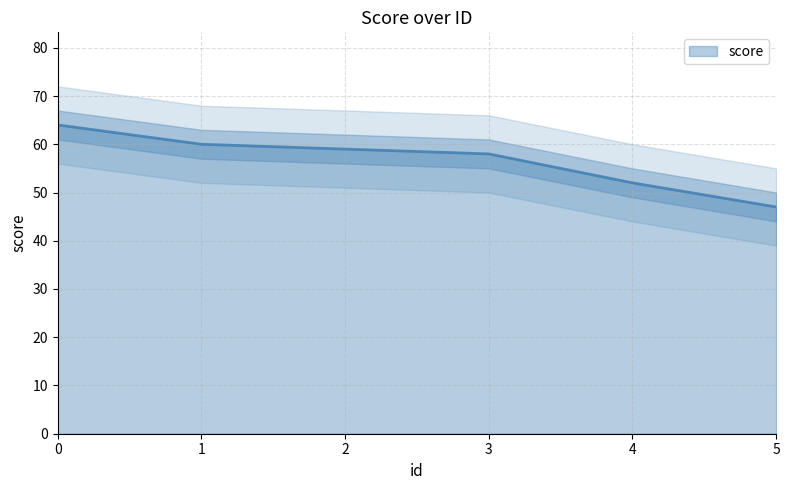

What is the difference between the values at 3 and 1?

2